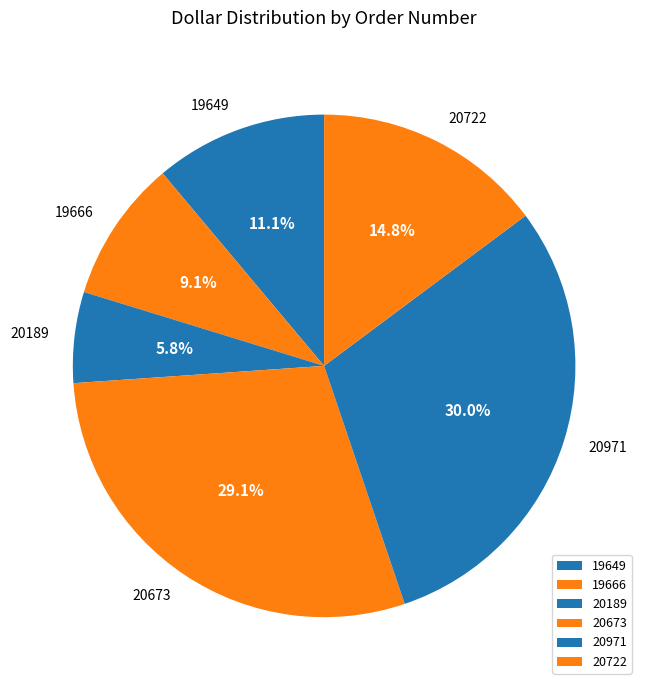

Which category has the biggest portion of the pie?

20971